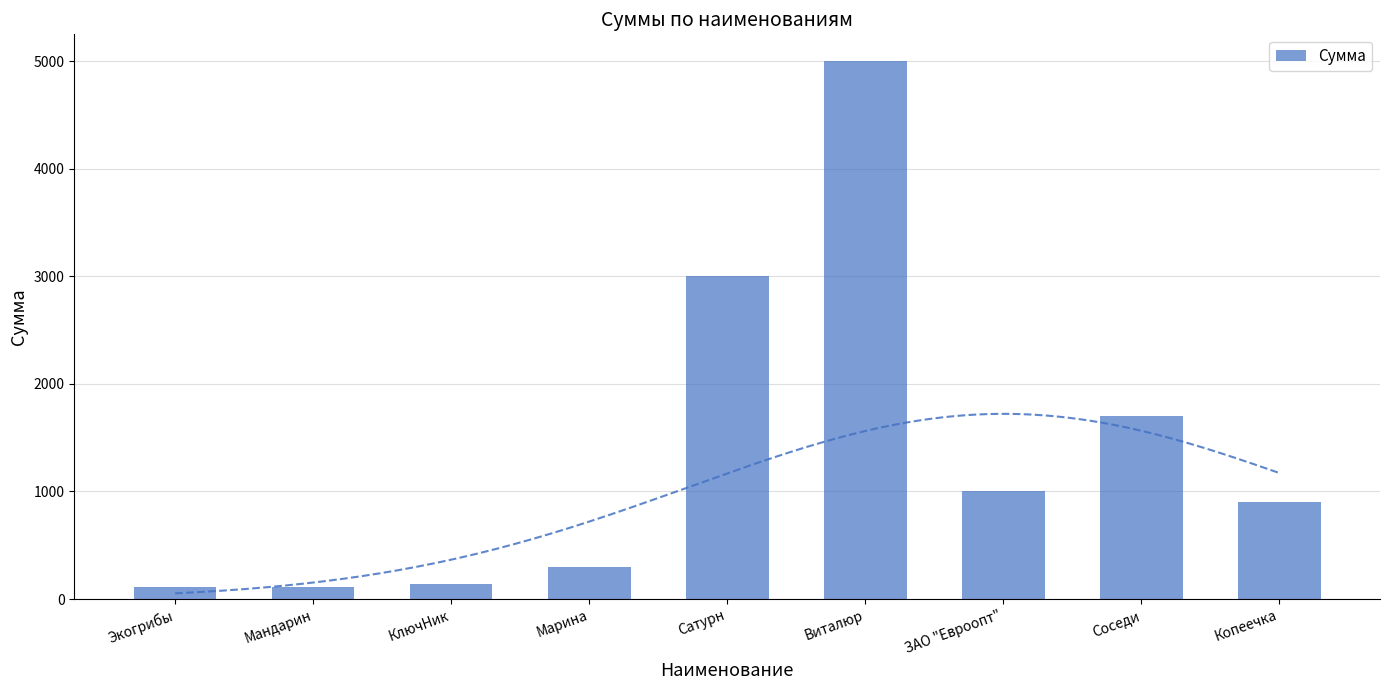

Reading left to right, transcribe all the data shown in this chart.

Экогрибы=110	Мандарин=112	КлючНик=140	Марина=300	Сатурн=3000	Виталюр=5000	ЗАО "Евроопт"=1000	Соседи=1700	Копеечка=900